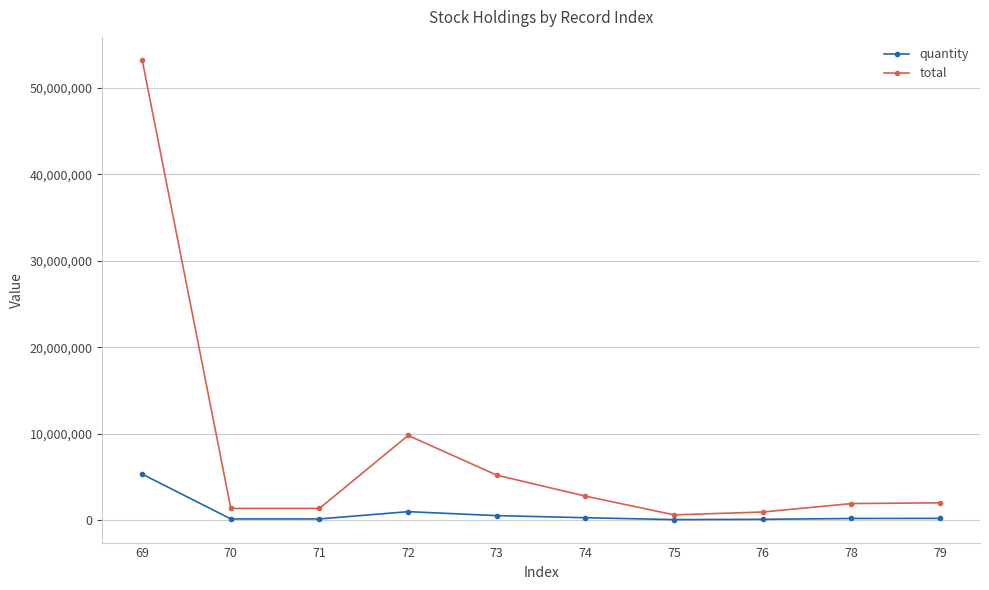

Which series has the largest range (max minus min)?

total